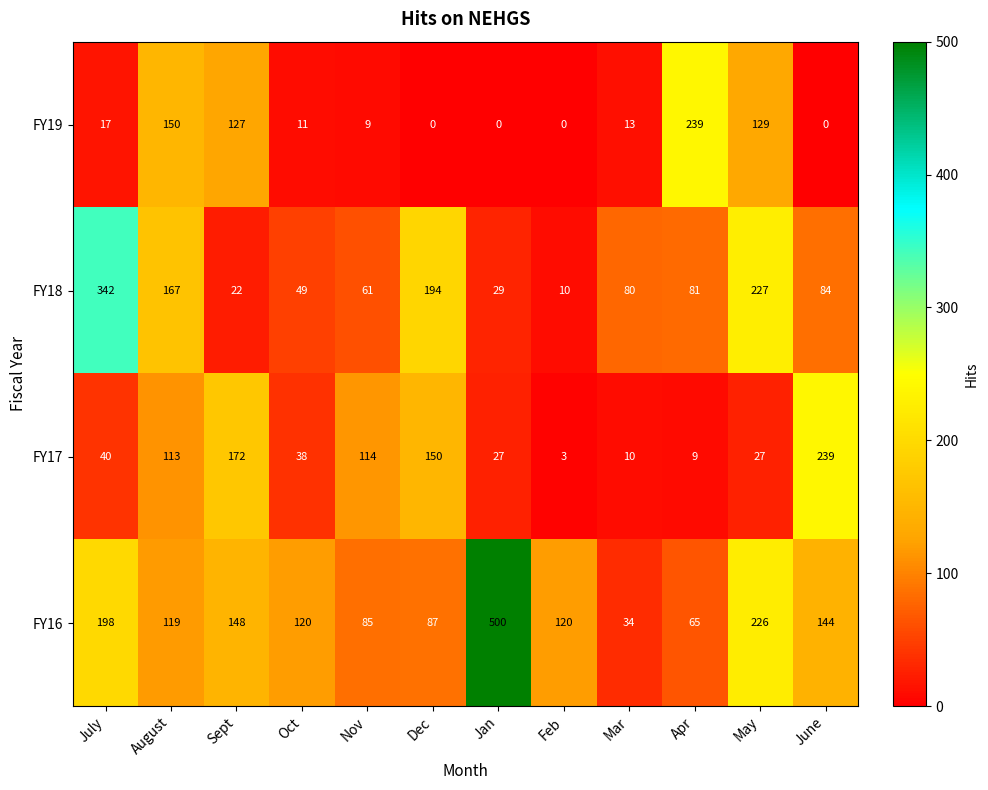

Count the number of data series in this chart.

4